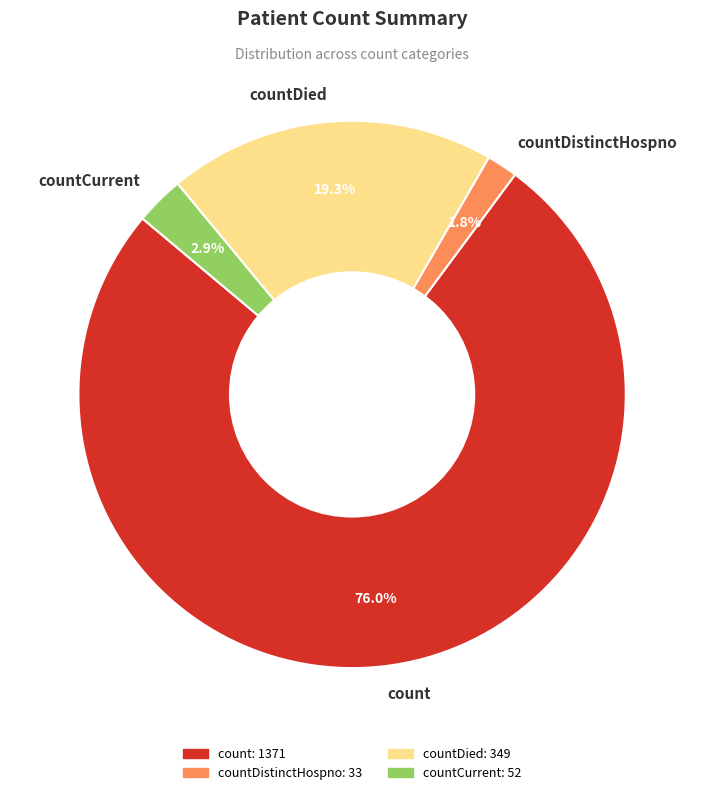

Combined, what portion of the pie is count and countDied?

95.3%